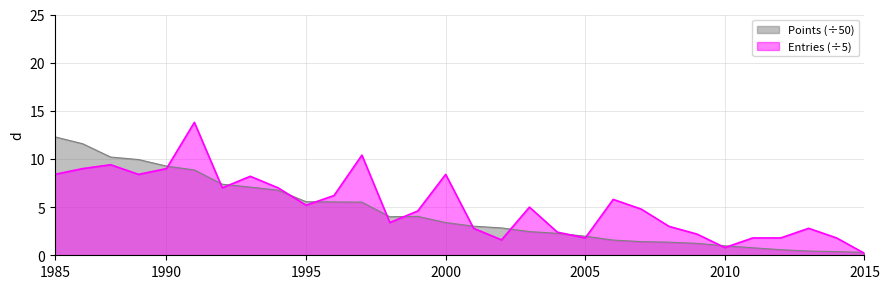

At how many categories does at least one series exceed 7?

10